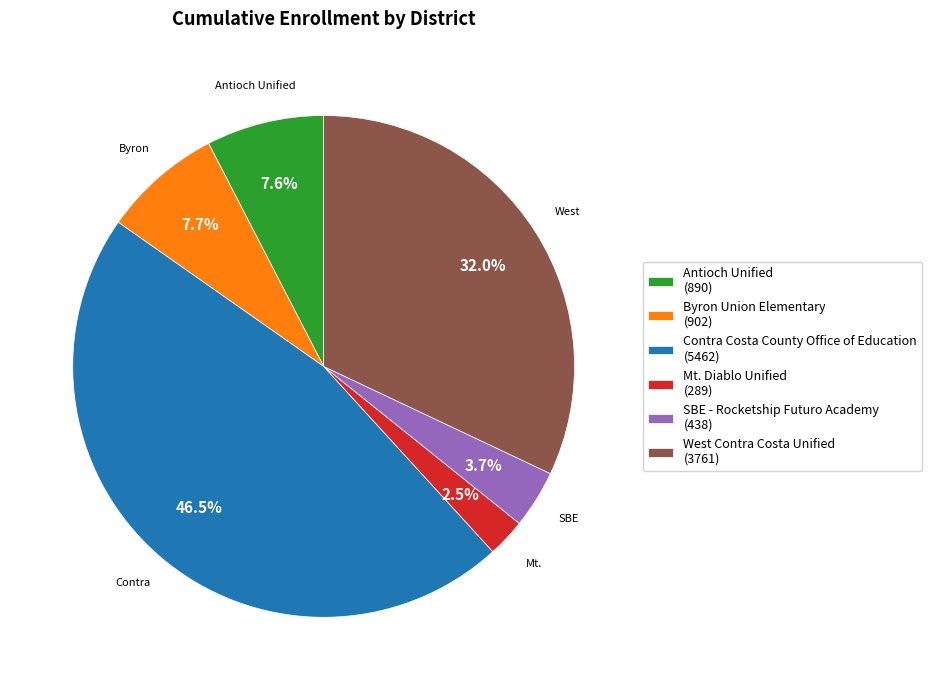

Between Mt. Diablo Unified and West Contra Costa Unified, which is larger?

West Contra Costa Unified